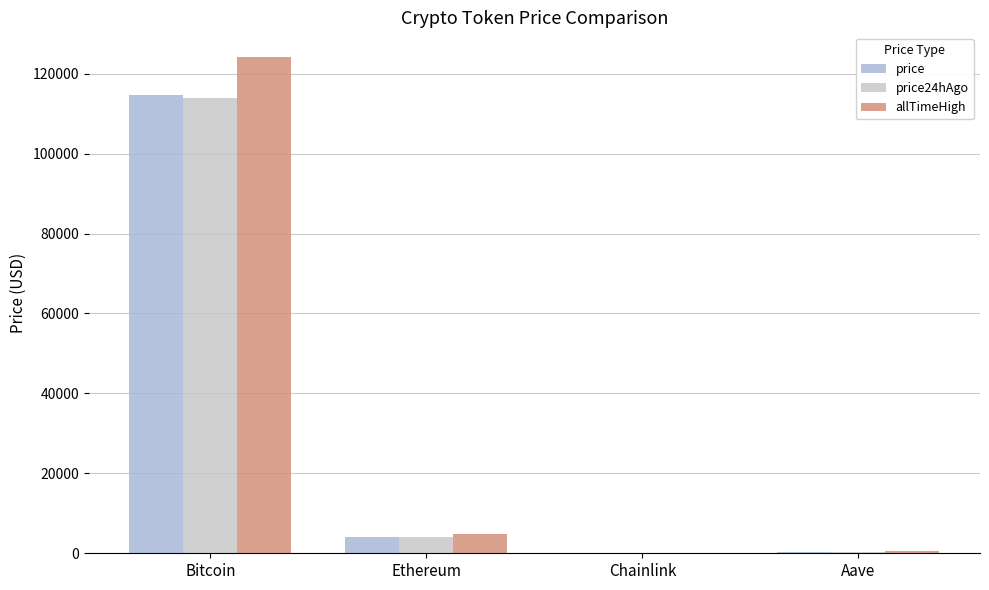

How many values in the allTimeHigh series exceed 4946?

2